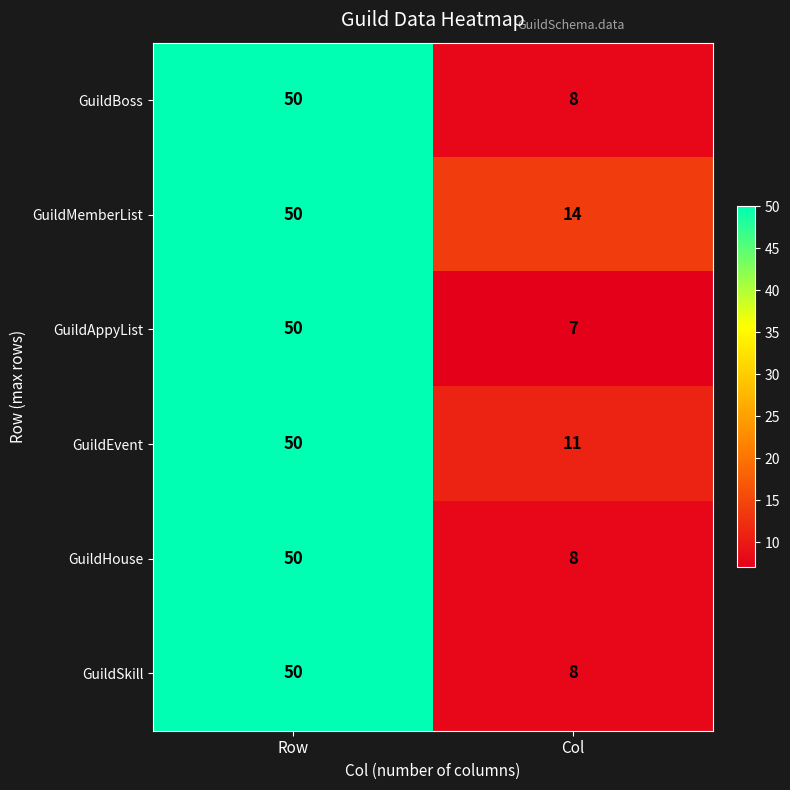

What is the sum of all GuildEvent values?

61